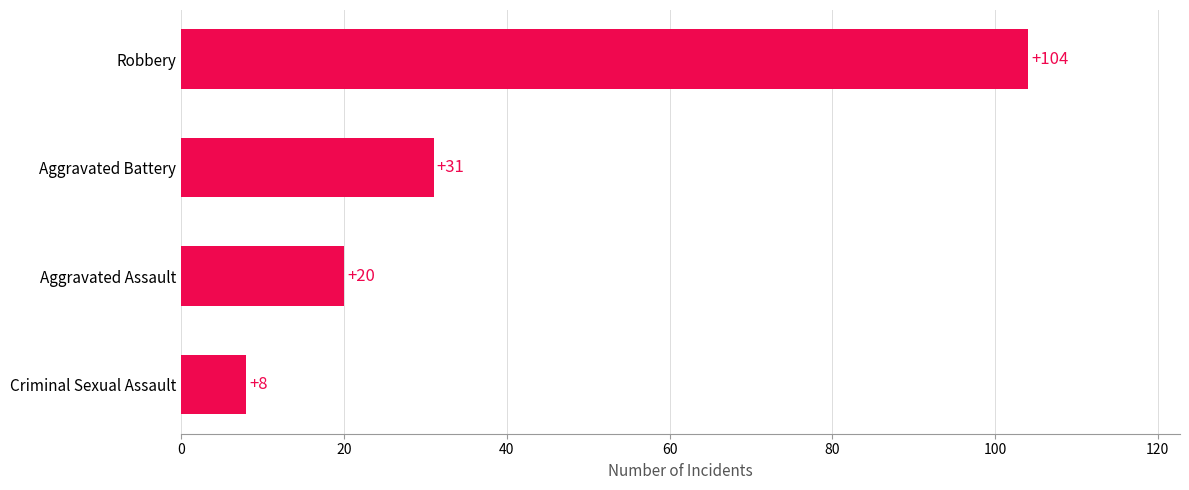

What is the approximate value at Robbery, to the nearest 5?

105